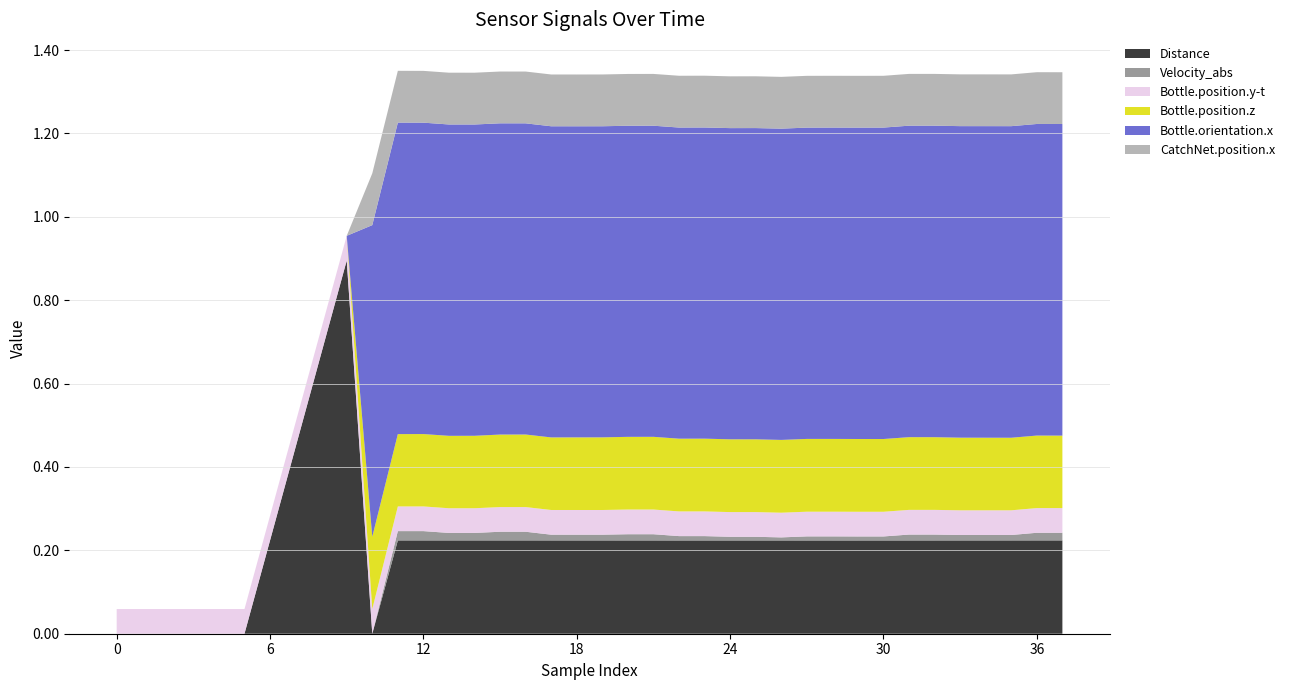

Reading left to right, what are all the values shown in this chart?

Distance: 0.0	0.0	0.0	0.0	0.0	0.0	0.2	0.4	0.7	0.9	0.0	0.2	0.2	0.2	0.2	0.2	0.2	0.2	0.2	0.2	0.2	0.2	0.2	0.2	0.2	0.2	0.2	0.2	0.2	0.2	0.2	0.2	0.2	0.2	0.2	0.2	0.2	0.2
Velocity_abs: 0.0	0.0	0.0	0.0	0.0	0.0	0.0	0.0	0.0	0.0	0.0	0.0	0.0	0.0	0.0	0.0	0.0	0.0	0.0	0.0	0.0	0.0	0.0	0.0	0.0	0.0	0.0	0.0	0.0	0.0	0.0	0.0	0.0	0.0	0.0	0.0	0.0	0.0
Bottle.position.y-t: 0.1	0.1	0.1	0.1	0.1	0.1	0.1	0.1	0.1	0.1	0.1	0.1	0.1	0.1	0.1	0.1	0.1	0.1	0.1	0.1	0.1	0.1	0.1	0.1	0.1	0.1	0.1	0.1	0.1	0.1	0.1	0.1	0.1	0.1	0.1	0.1	0.1	0.1
Bottle.position.z: 0.0	0.0	0.0	0.0	0.0	0.0	0.0	0.0	0.0	0.0	0.2	0.2	0.2	0.2	0.2	0.2	0.2	0.2	0.2	0.2	0.2	0.2	0.2	0.2	0.2	0.2	0.2	0.2	0.2	0.2	0.2	0.2	0.2	0.2	0.2	0.2	0.2	0.2
Bottle.orientation.x: 0.0	0.0	0.0	0.0	0.0	0.0	0.0	0.0	0.0	0.0	0.7	0.7	0.7	0.7	0.7	0.7	0.7	0.7	0.7	0.7	0.7	0.7	0.7	0.7	0.7	0.7	0.7	0.7	0.7	0.7	0.7	0.7	0.7	0.7	0.7	0.7	0.7	0.7
CatchNet.position.x: 0.0	0.0	0.0	0.0	0.0	0.0	0.0	0.0	0.0	0.0	0.1	0.1	0.1	0.1	0.1	0.1	0.1	0.1	0.1	0.1	0.1	0.1	0.1	0.1	0.1	0.1	0.1	0.1	0.1	0.1	0.1	0.1	0.1	0.1	0.1	0.1	0.1	0.1